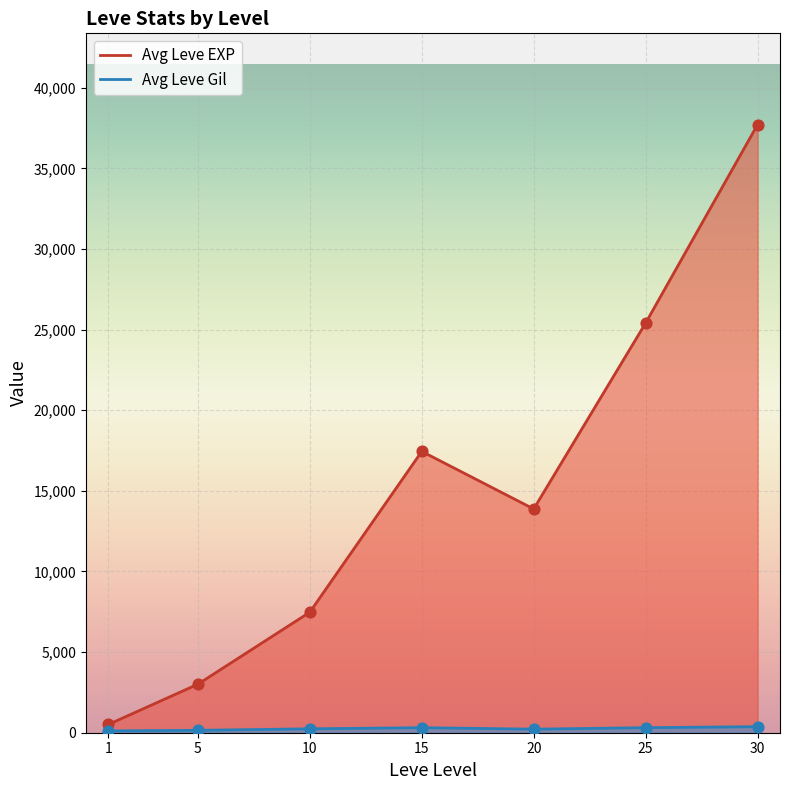

Which series has the largest Y range (max minus min)?

Avg Leve EXP